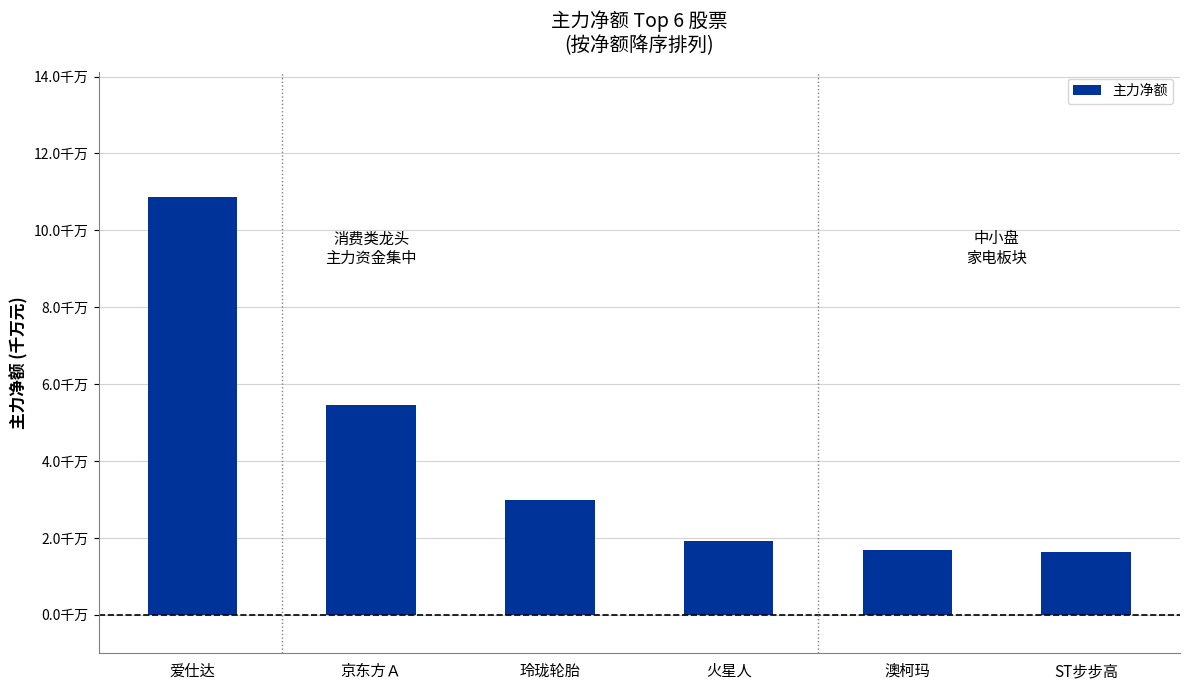

Between 京东方Ａ and ST步步高, which is larger?

京东方Ａ